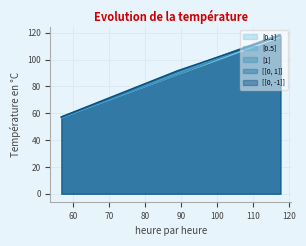

True or false: [0.5] has more than 2 points higher than both neighbors.

False